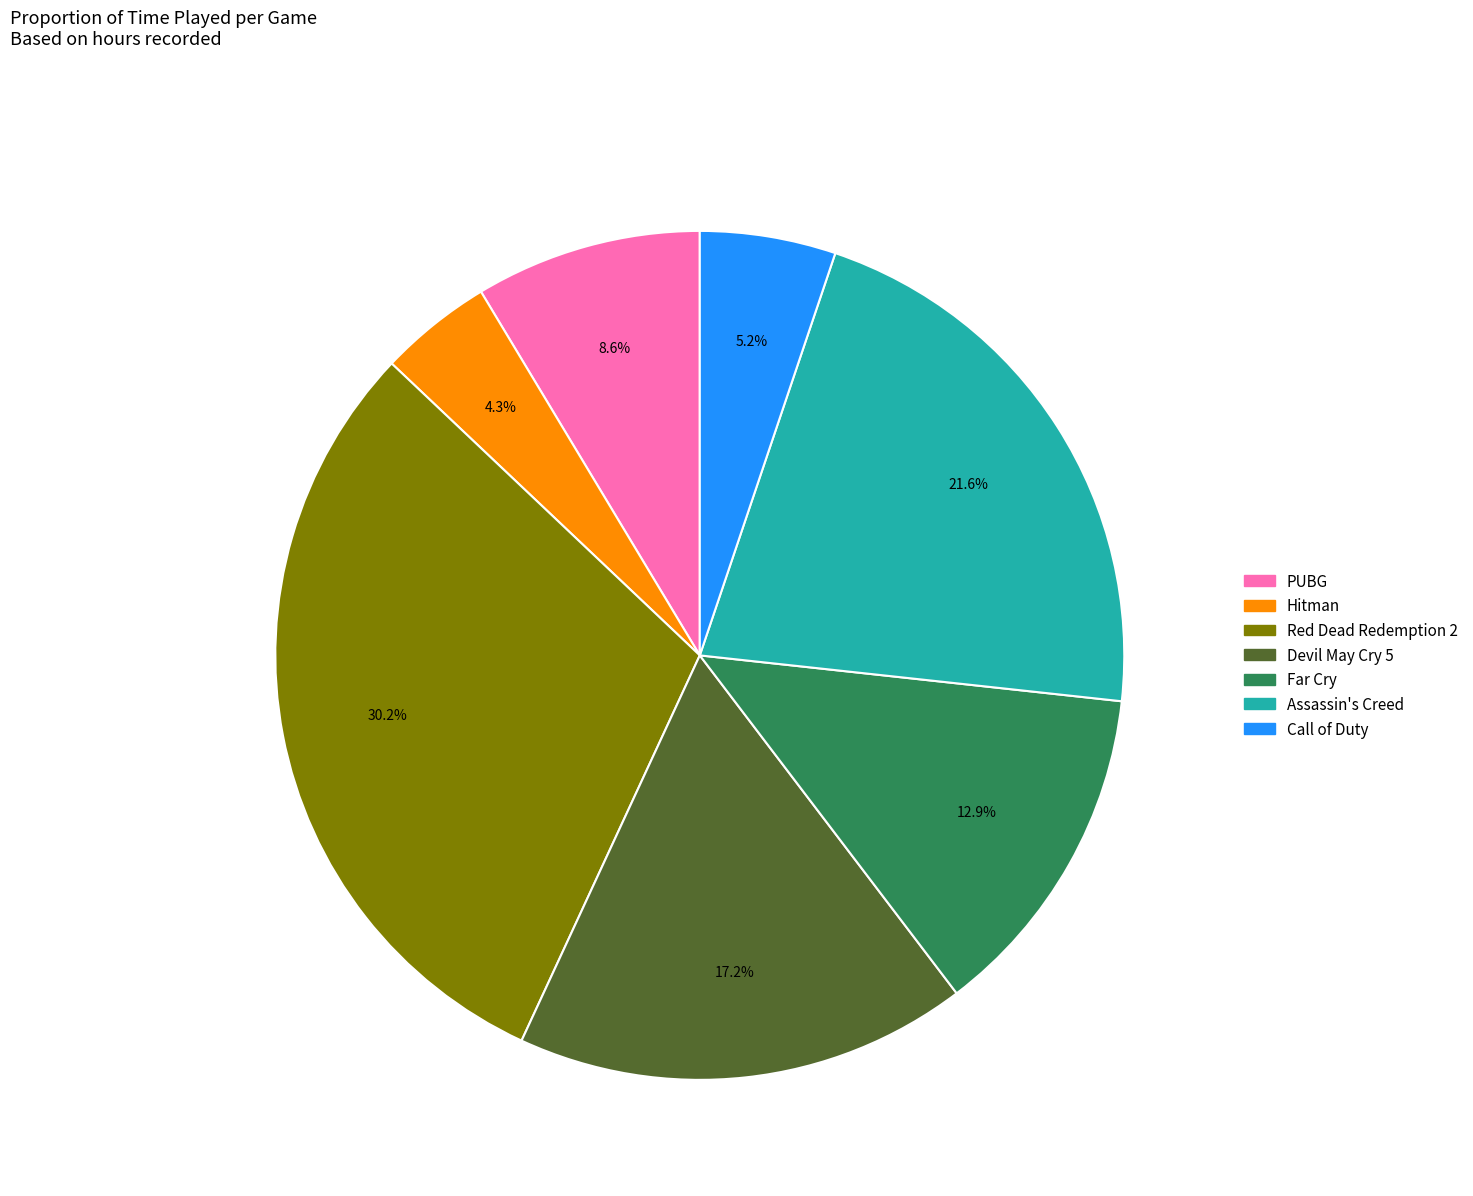

Which category has the smallest portion of the pie?

Hitman